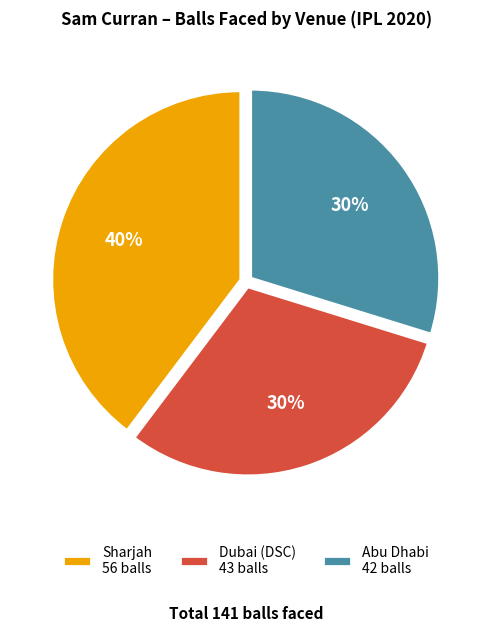

The Dubai (DSC) 43 balls slice represents 18% of the pie. True or false?

False